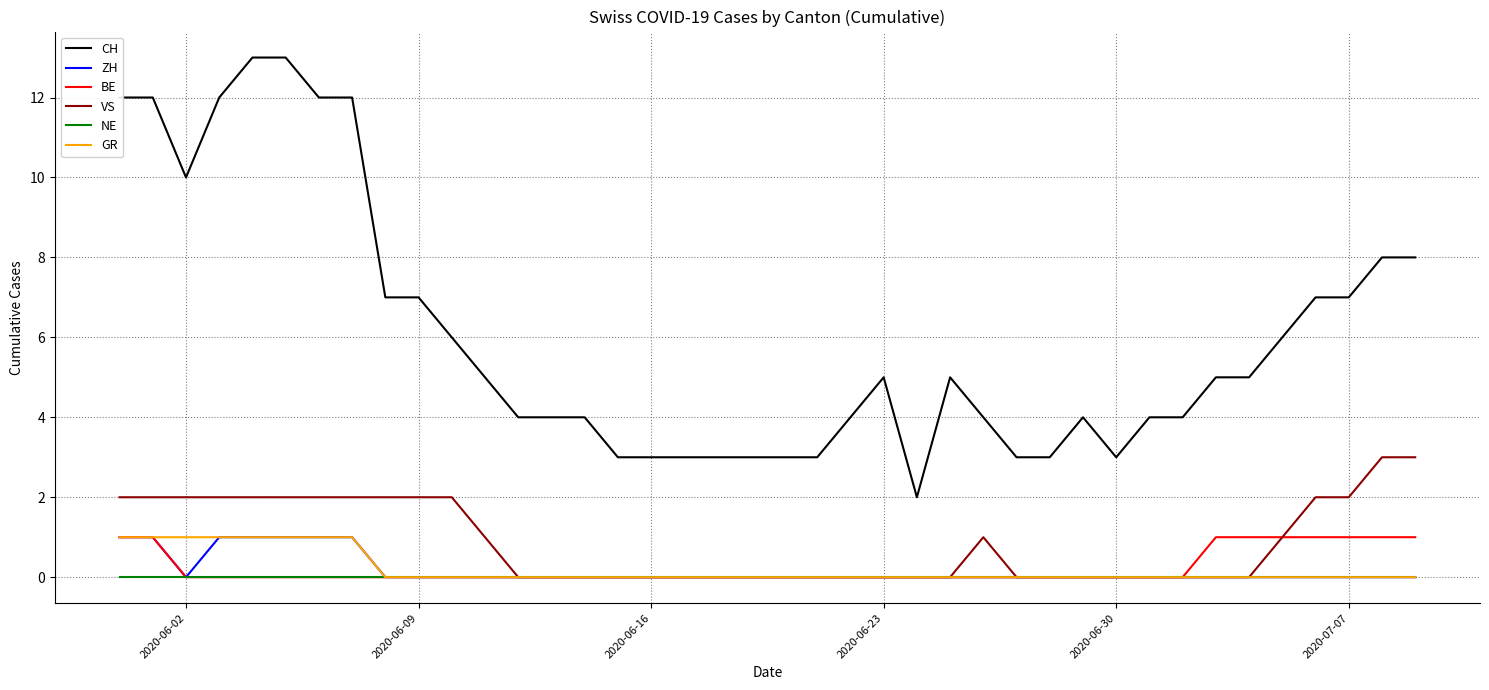

What is the maximum value for VS?

3